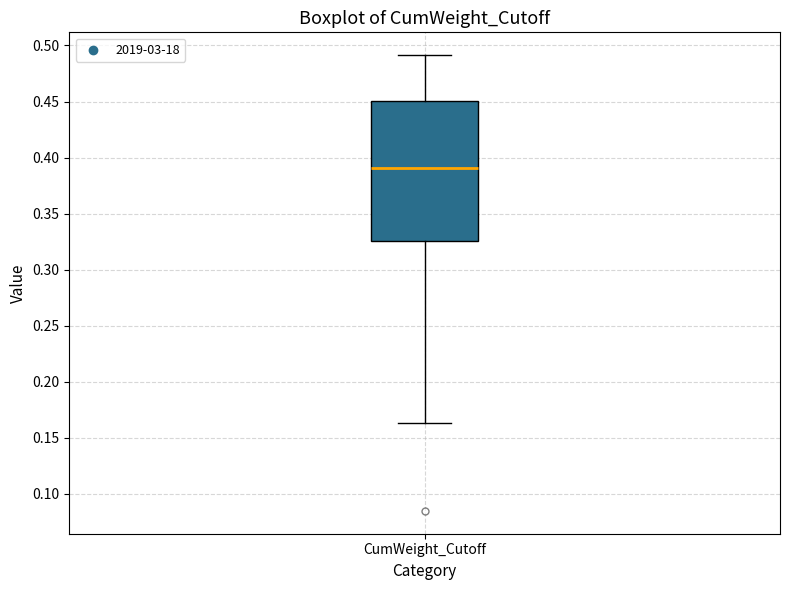

Where does the lower whisker of the box for CumWeight_Cutoff end on the y-axis? The values are not printed on the chart, so give them approximately, as read against the axis.

0.165